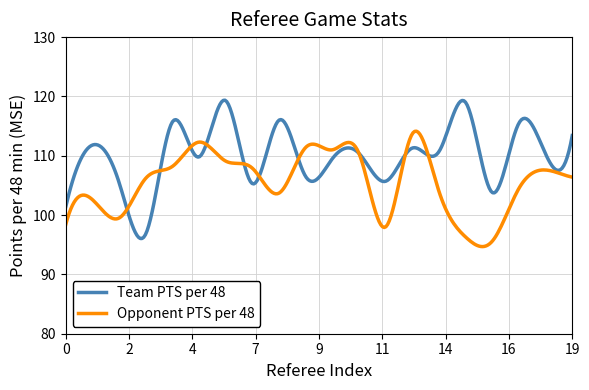

List the series in order of their peak value, highest first.

Team PTS per 48, Opponent PTS per 48